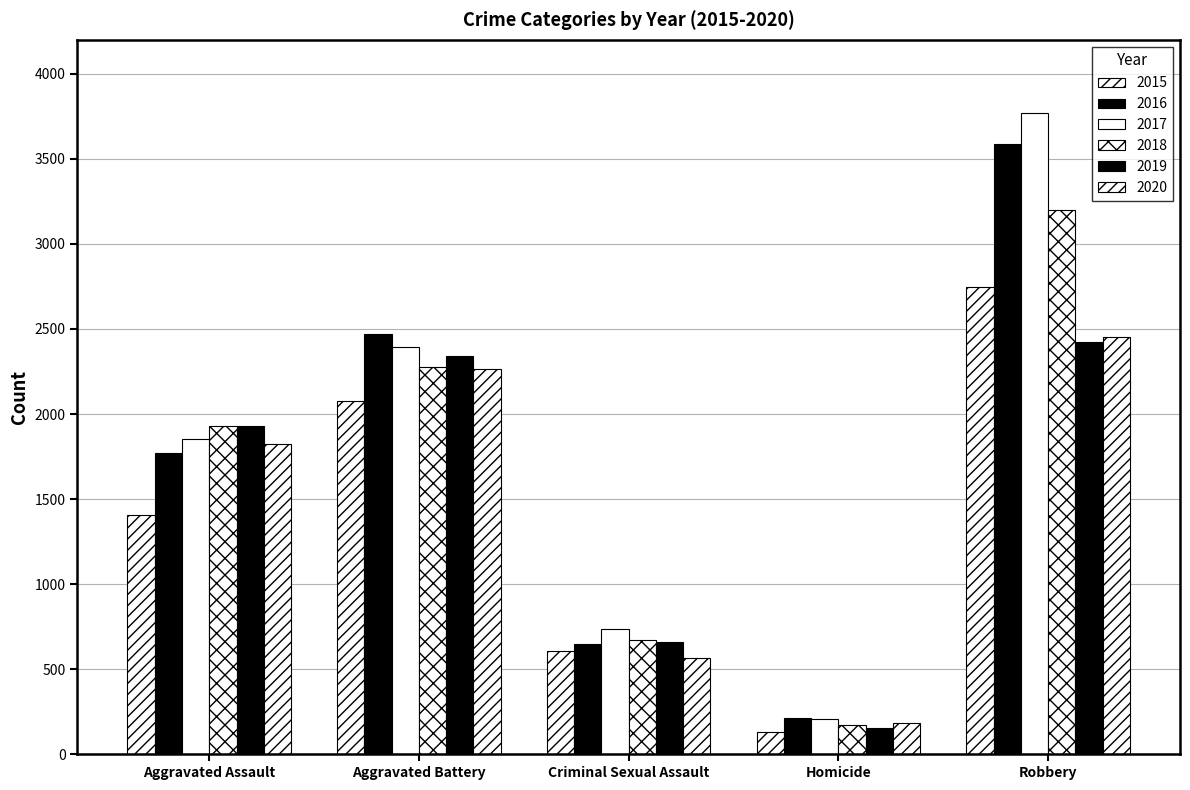

What is the difference between the maximum and minimum values in the 2019 series?

2268